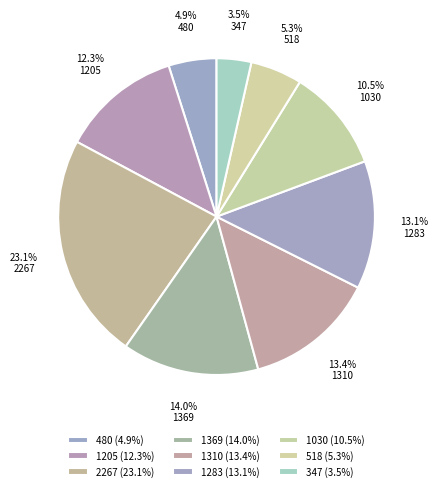

What is the total percentage of 518 and 1205?

17.6%